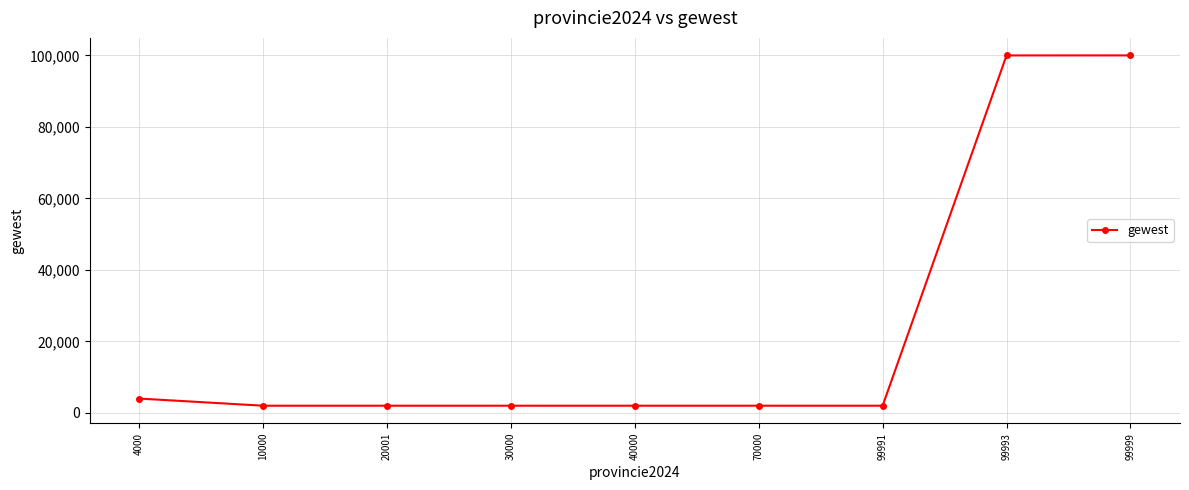

The value at 99999 is 159950. True or false?

False